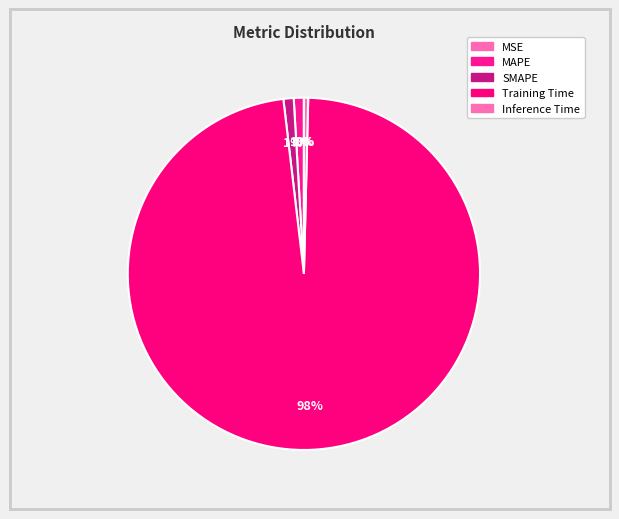

Is it true that MAPE is 9% of the pie?

False